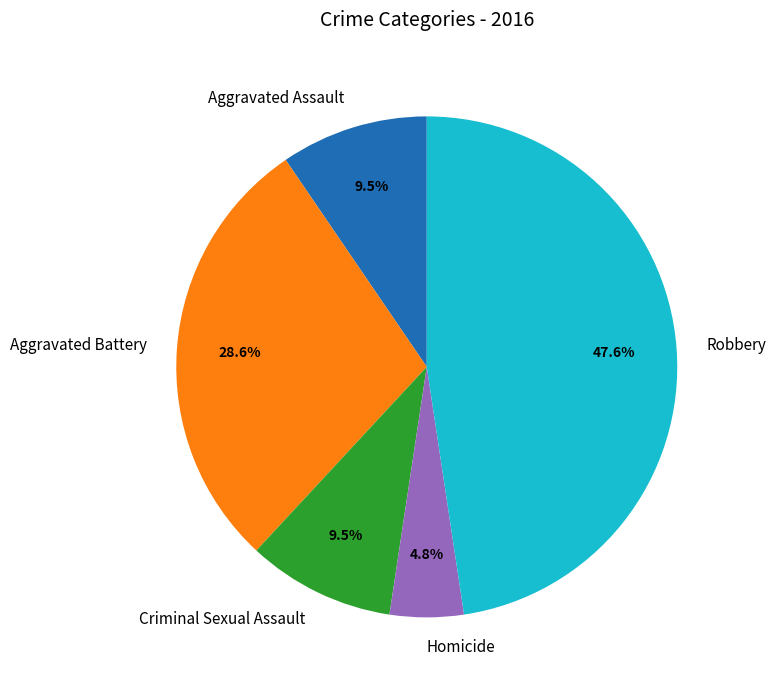

How much of the chart is everything except Criminal Sexual Assault?

90.5%